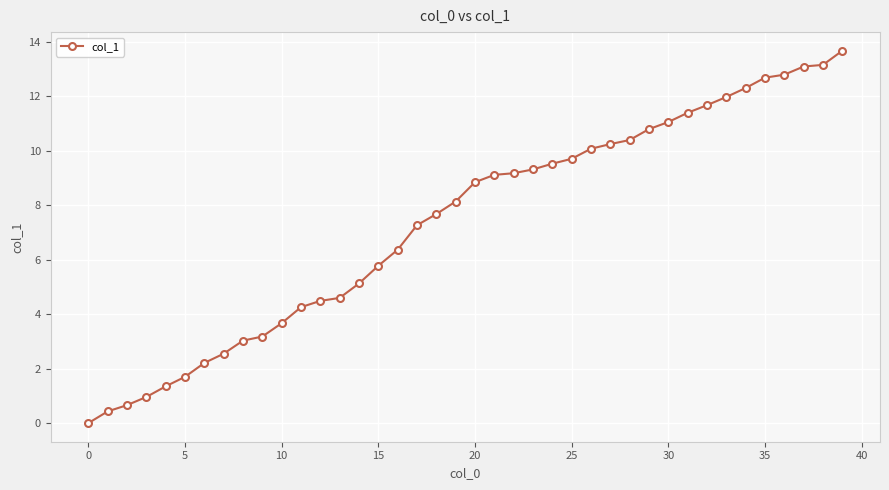

How many values are below 8?

19